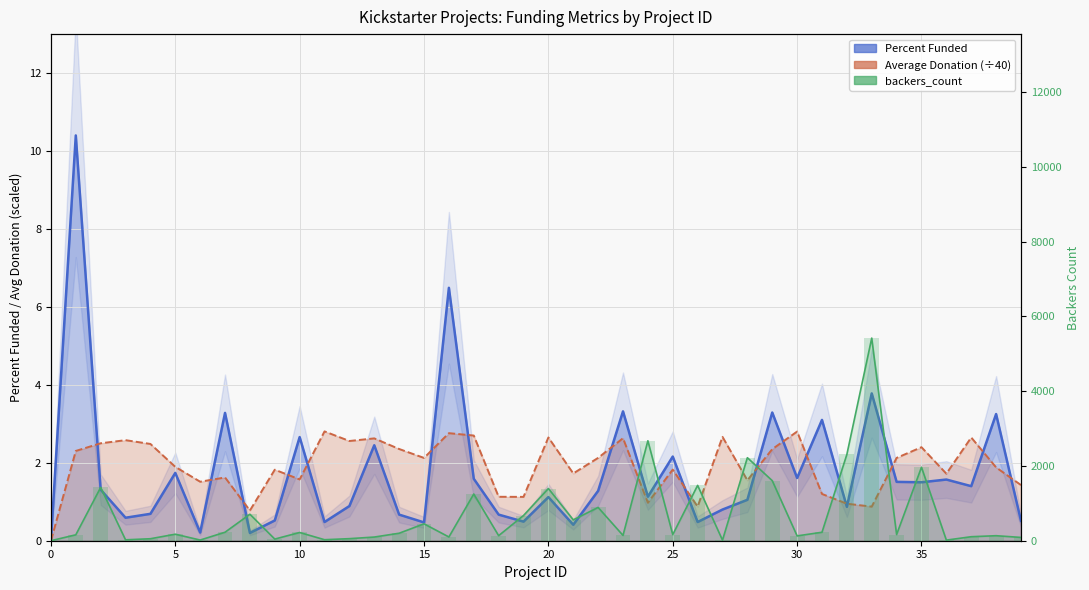

True or false: the data shows 163 at 25.

True